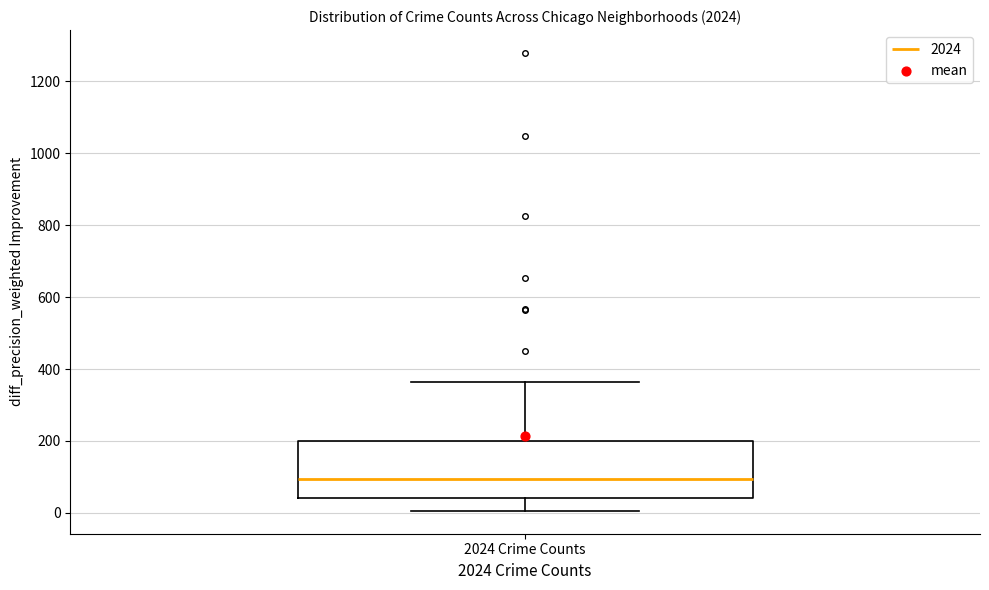

Transcribe this box plot: give where the median line is, the range the box spans, and where the two whiskers end, as read against the y-axis. The values are not printed on the chart, so give them approximately, as read against the axis.

median 100, box 40 to 200, whiskers 0 to 360